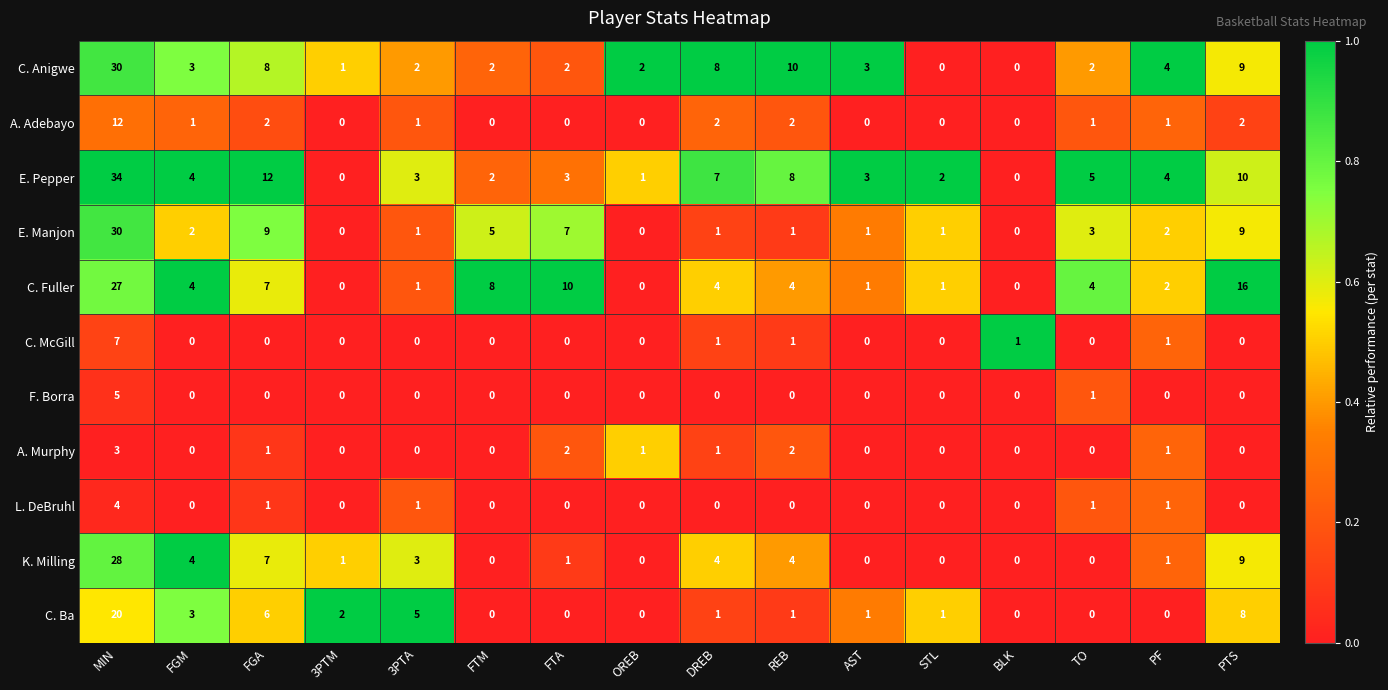

At which category does the chart reach its peak across all series?

MIN